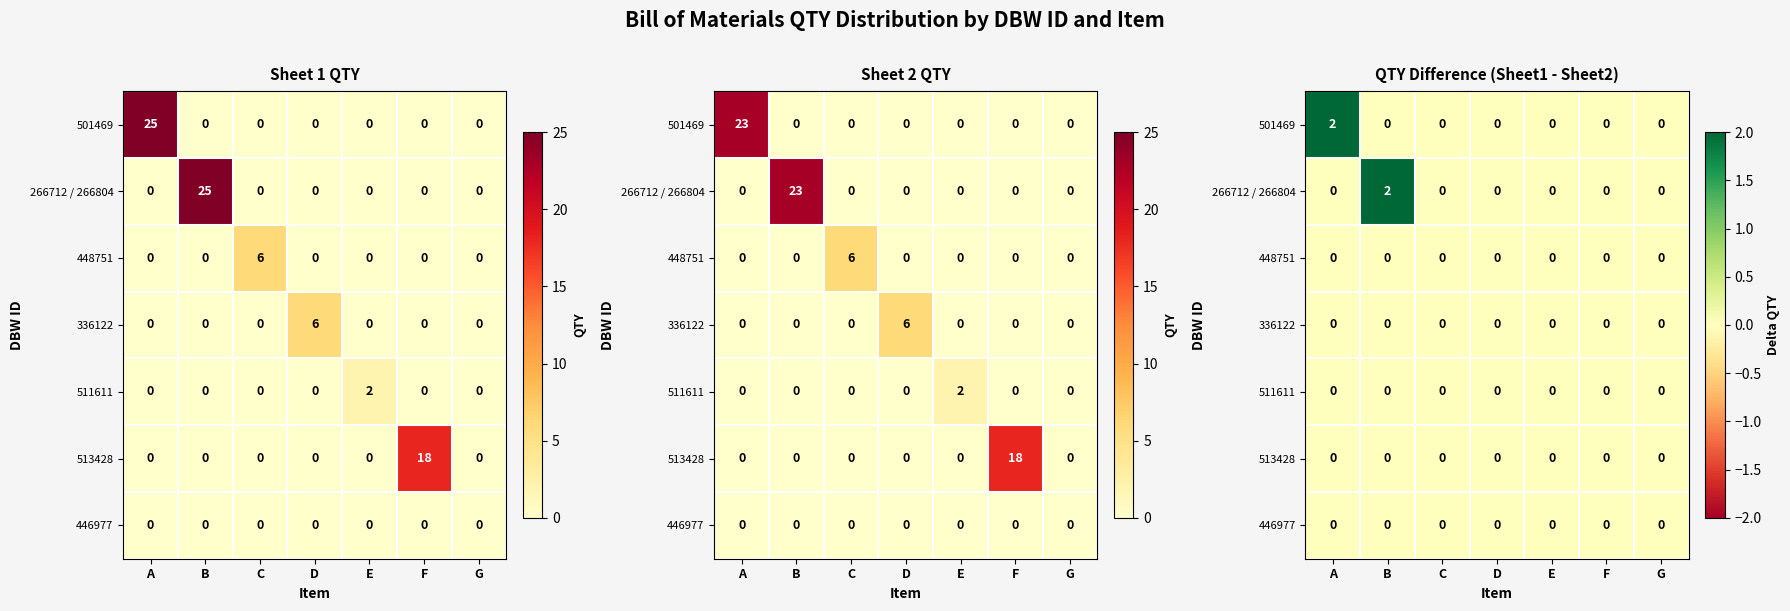

Is it true that 513428 equals 0 at B?

True